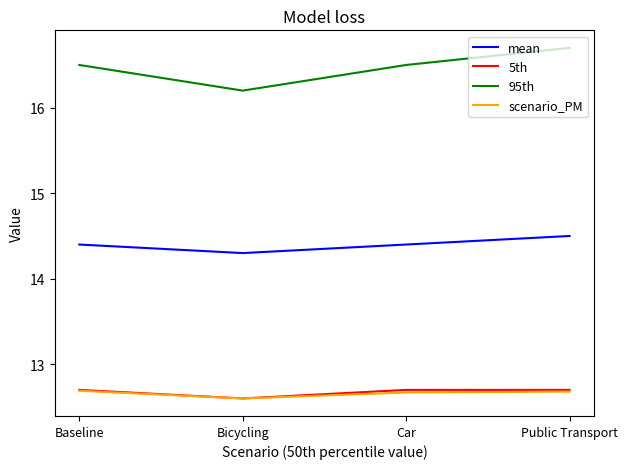

Which series has the largest range (max minus min)?

95th